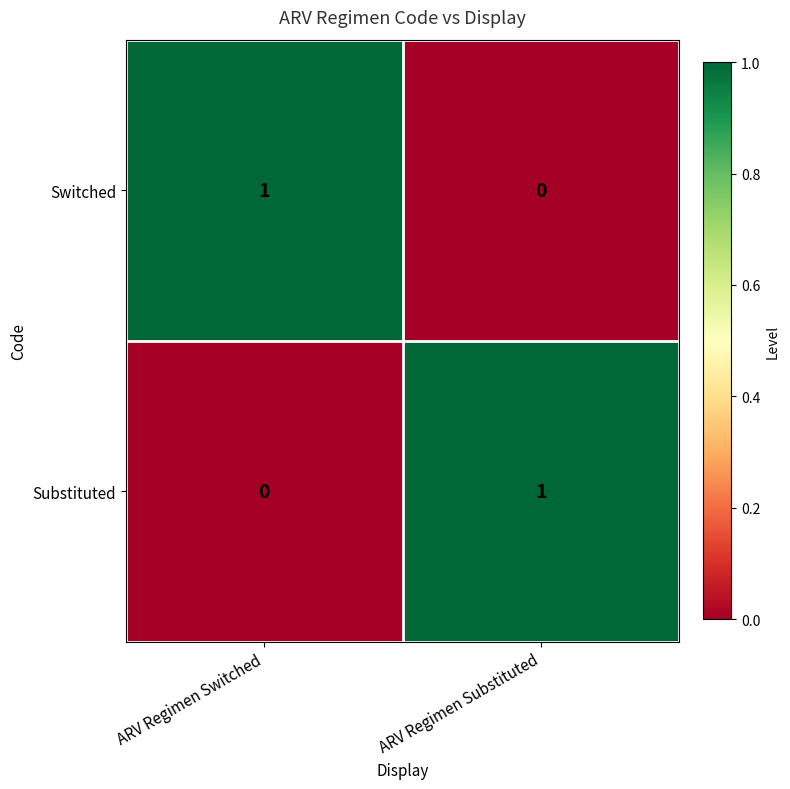

Where is Switched nearest to the value 0?

ARV Regimen Substituted